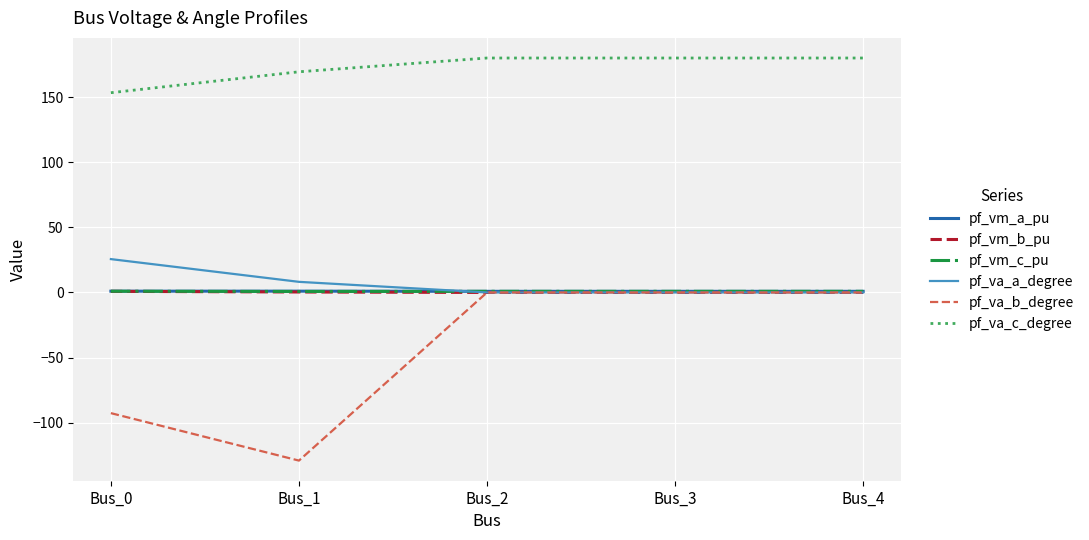

True or false: pf_vm_a_pu and pf_va_c_degree cross at least once.

False